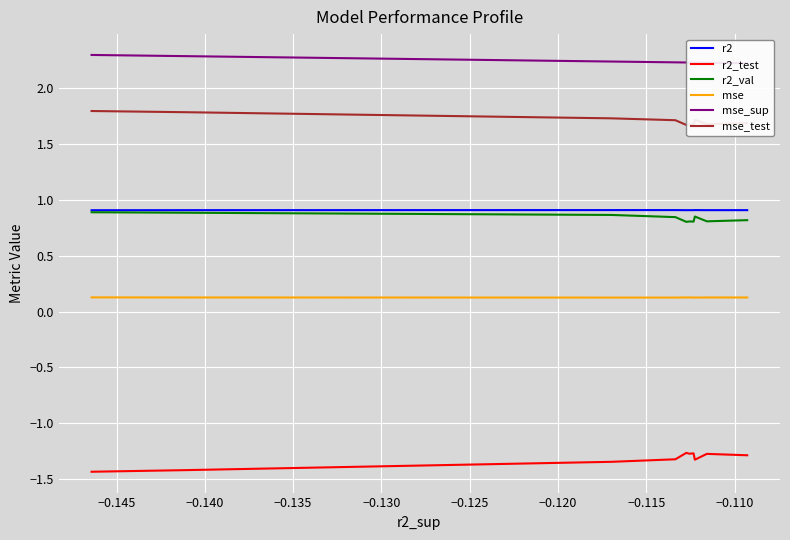

What is the difference between the highest and lowest values at −0.125?

3.5